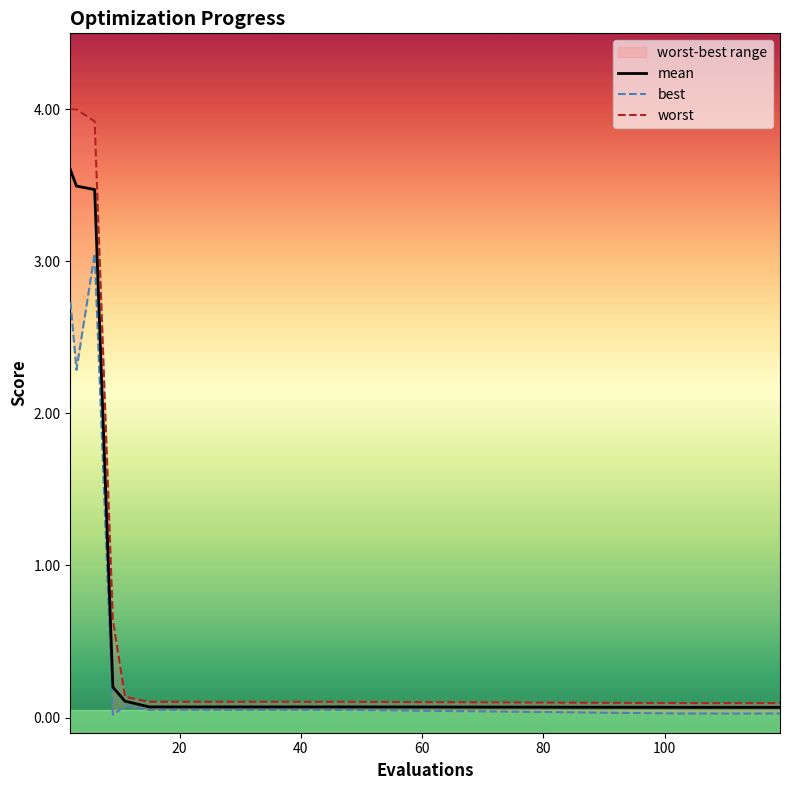

What is the maximum value for mean?

3.6